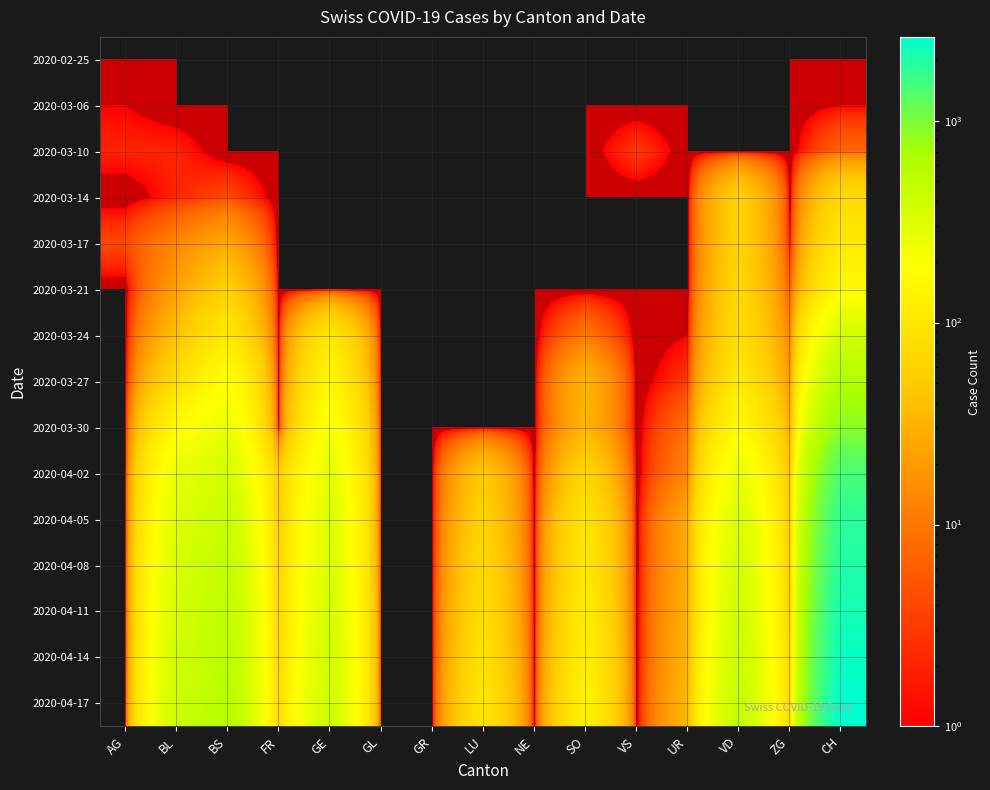

Count the number of data series in this chart.

15